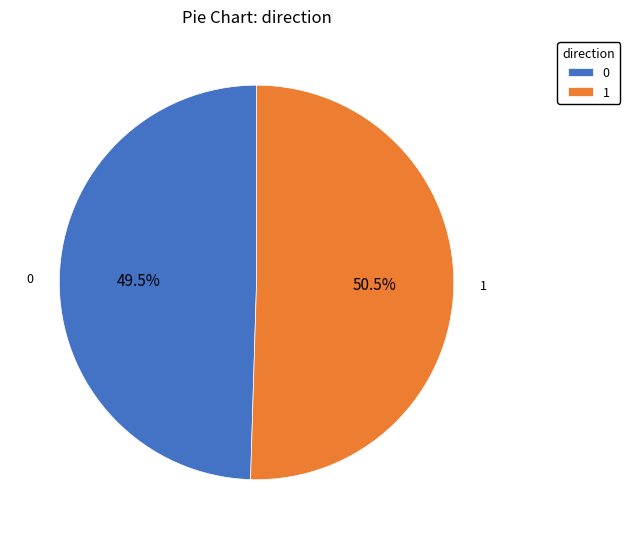

To the nearest percent, what is the average slice percentage?

50%